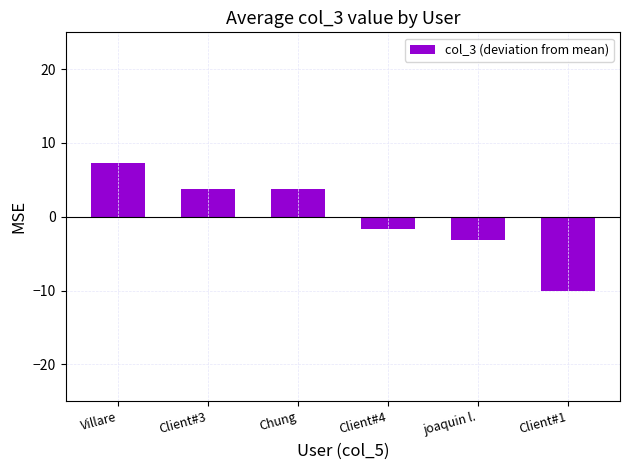

What is the minimum value shown in the chart?

-10.0